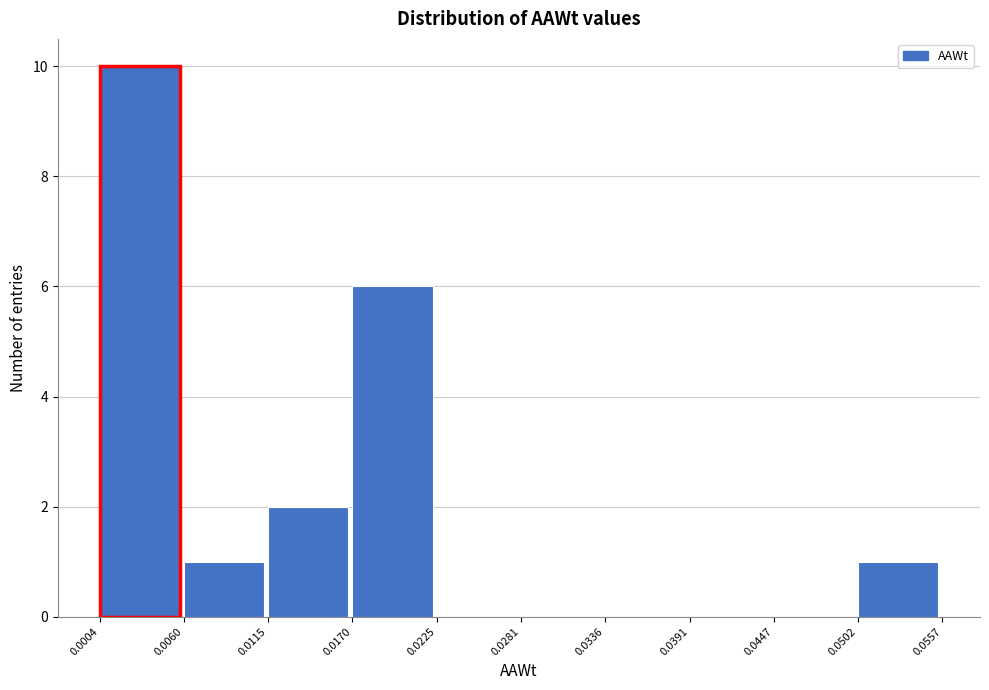

Reading left to right, transcribe this chart: for each bar, give the range it covers on the x-axis and its height. The values are not printed on the chart, so give them approximately, as read against the axis.

0.0004 to 0.0060: 10
0.0060 to 0.0115: 1
0.0115 to 0.0170: 2
0.0170 to 0.0225: 6
0.0225 to 0.0281: 0
0.0281 to 0.0336: 0
0.0336 to 0.0391: 0
0.0391 to 0.0447: 0
0.0447 to 0.0502: 0
0.0502 to 0.0557: 1